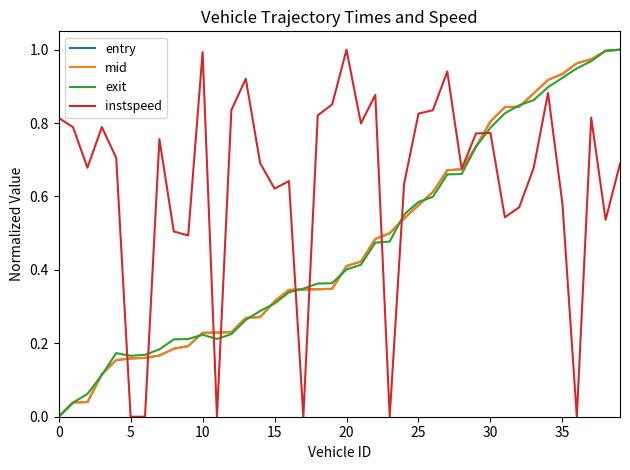

True or false: exit and instspeed cross at least once.

True